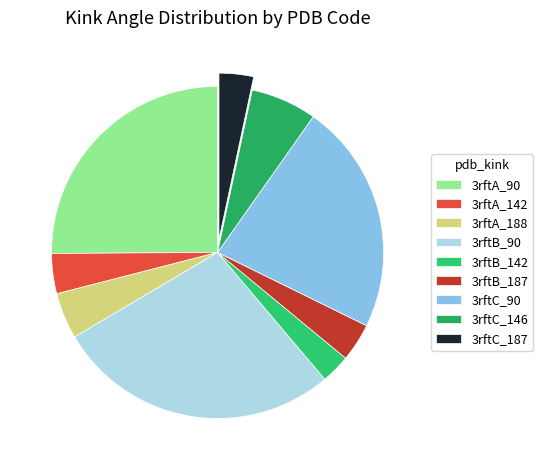

Is there a majority slice in this chart?

No